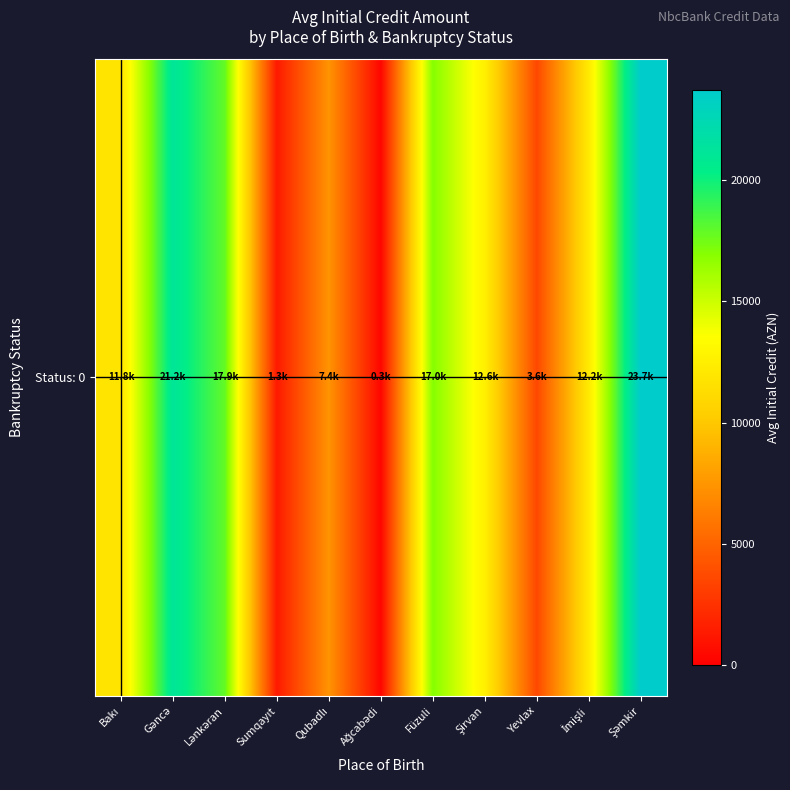

What is the sum of the values at Yevlax and Lənkəran?

21455.5